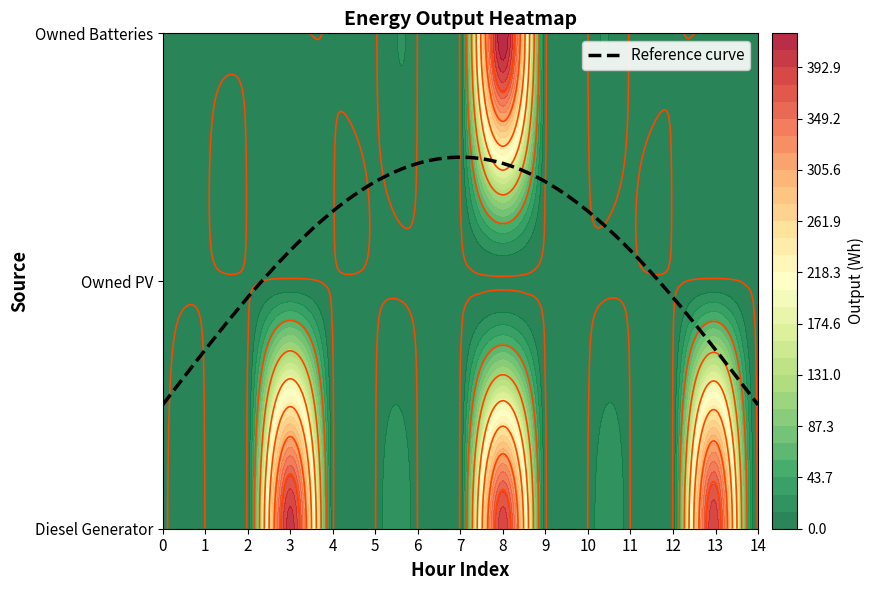

True or false: Owned Batteries has a value of 243 at 1.

False